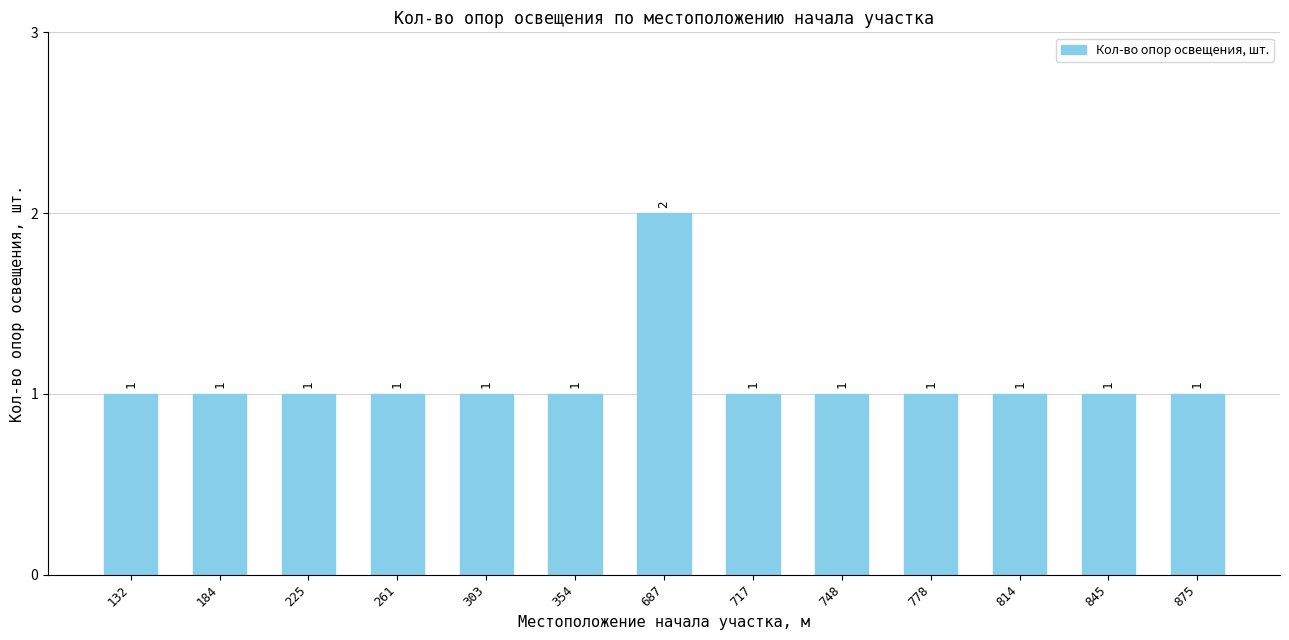

Approximately how many times larger is the value at 717 compared to 748?

1.0